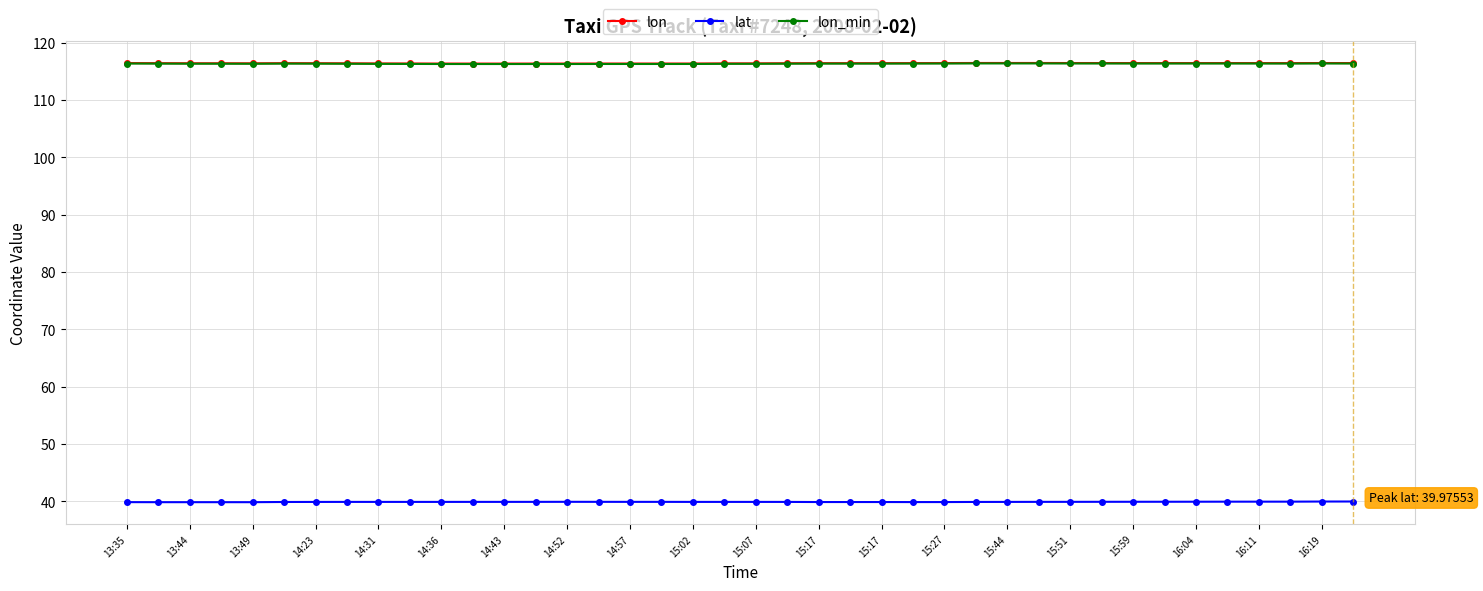

At how many categories does at least one series exceed 114?

40